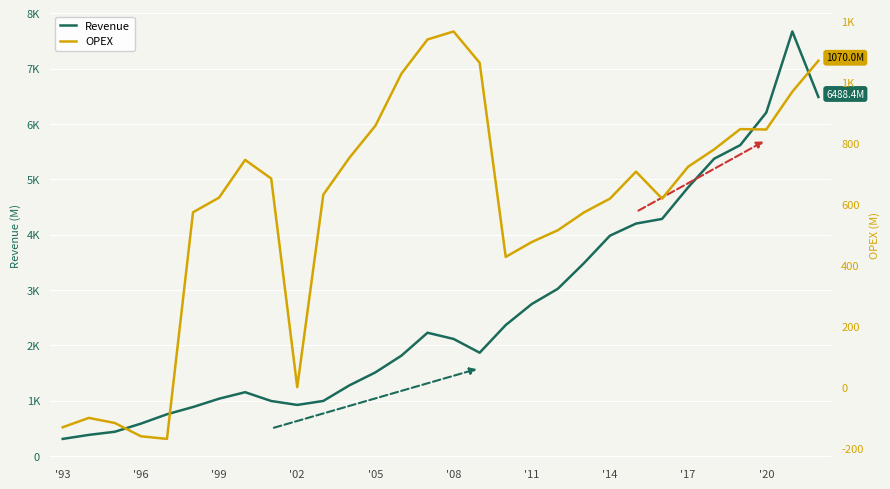

What value does the Revenue series have at 23?

4284.8